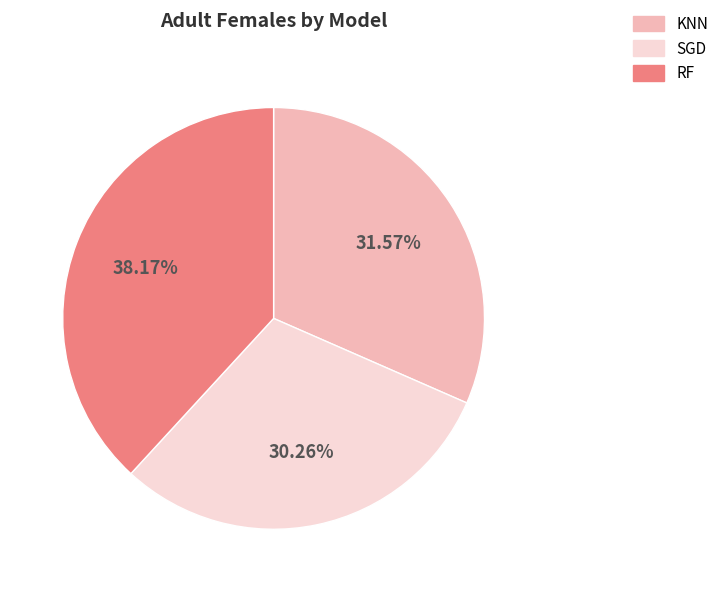

Rank the categories by value from highest to lowest.

RF, KNN, SGD